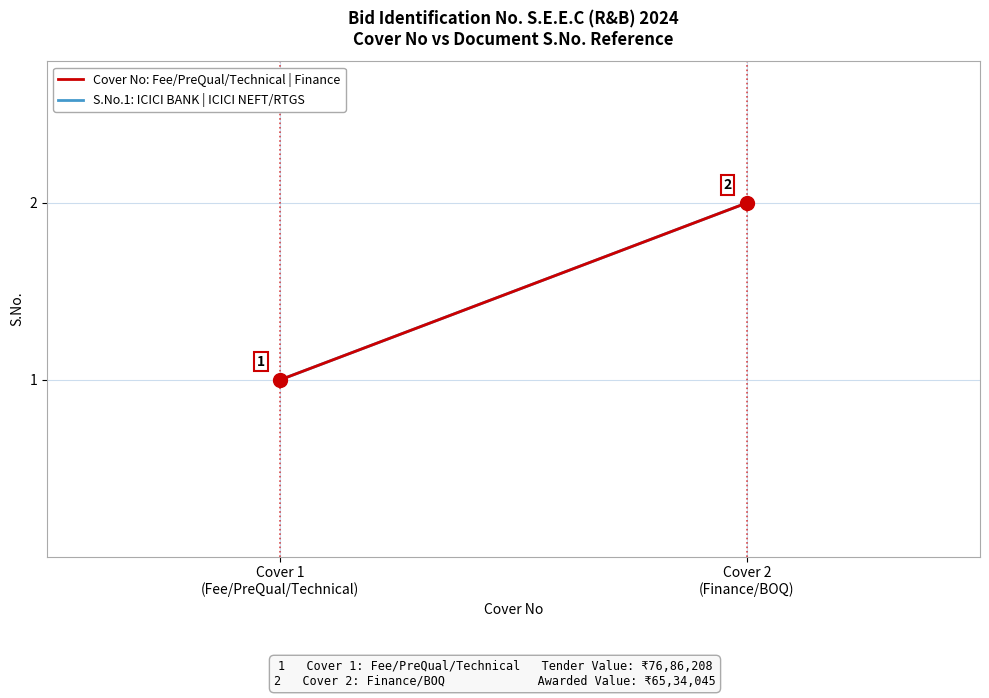

What is the sum of all Cover No (Fee/Technical Covers) values?

3